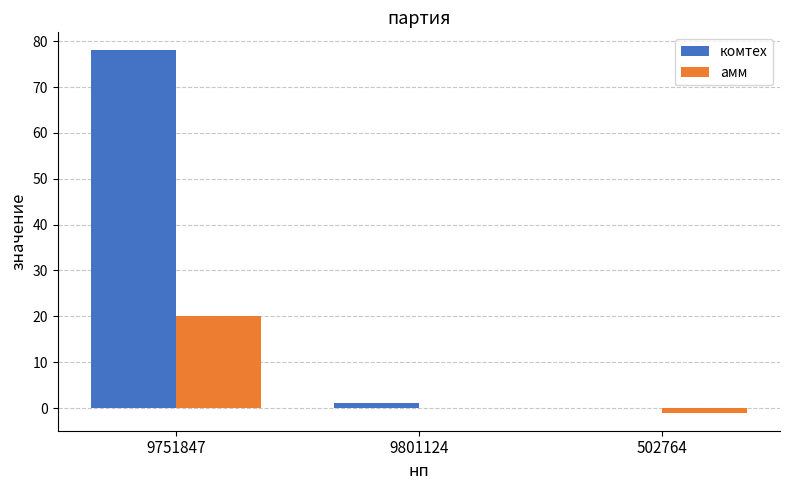

What is the sum of all комтех values?

79